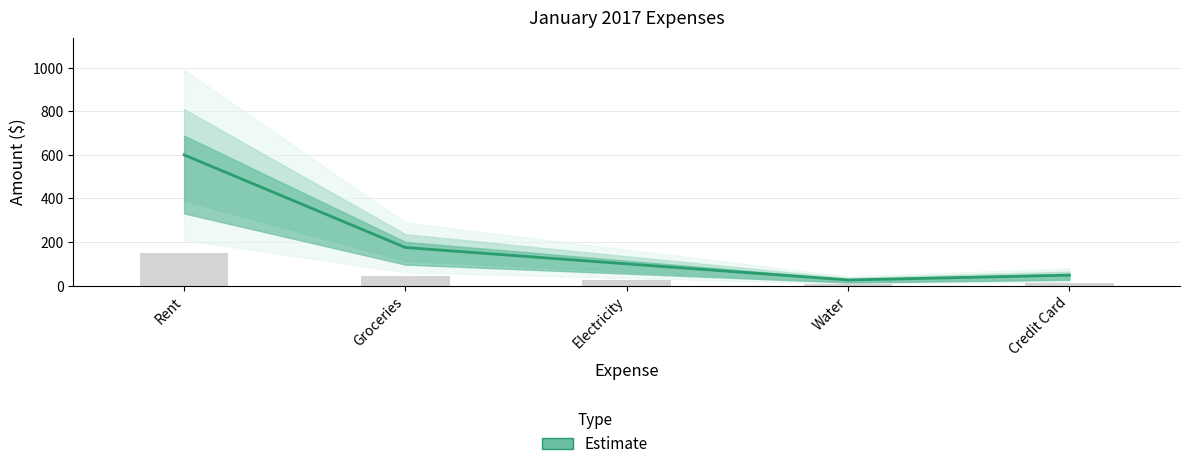

List the labels in order of value, smallest first.

Water, Credit Card, Electricity, Groceries, Rent